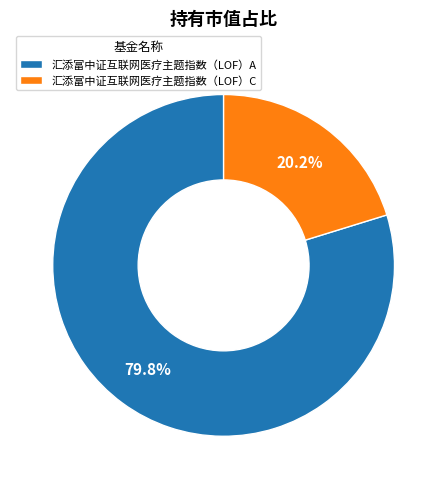

To the nearest percent, what is the average slice percentage?

50%